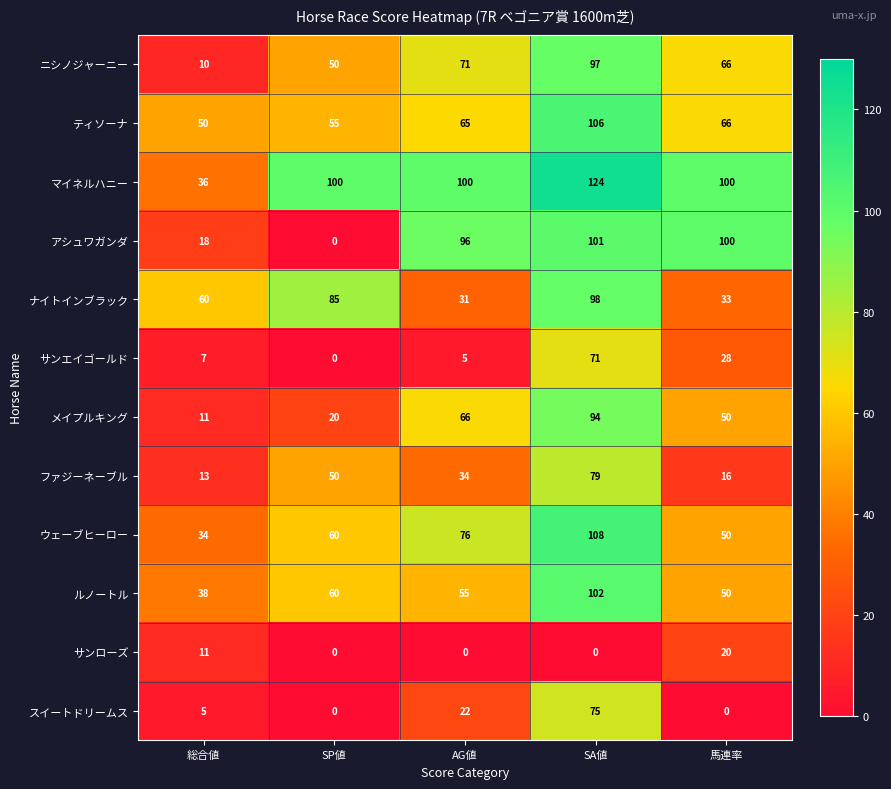

How many values in the マイネルハニー series are below 100?

1